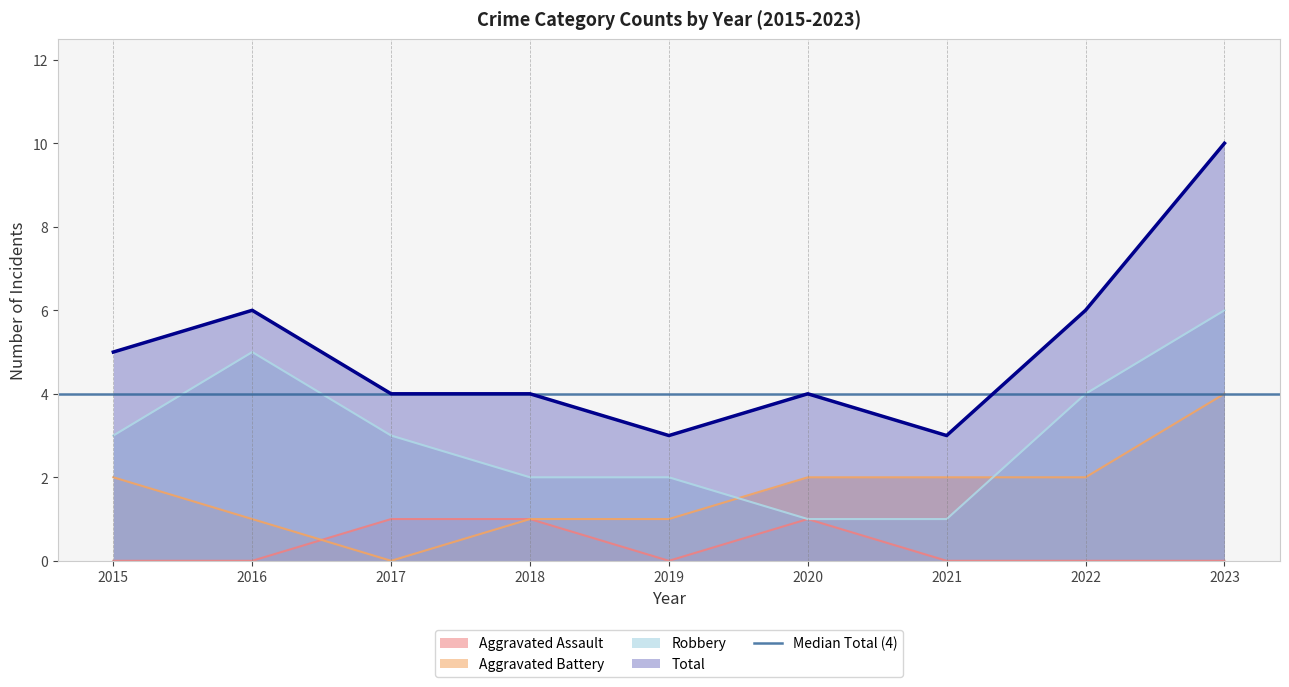

What is the total value across all series at 2018?

8